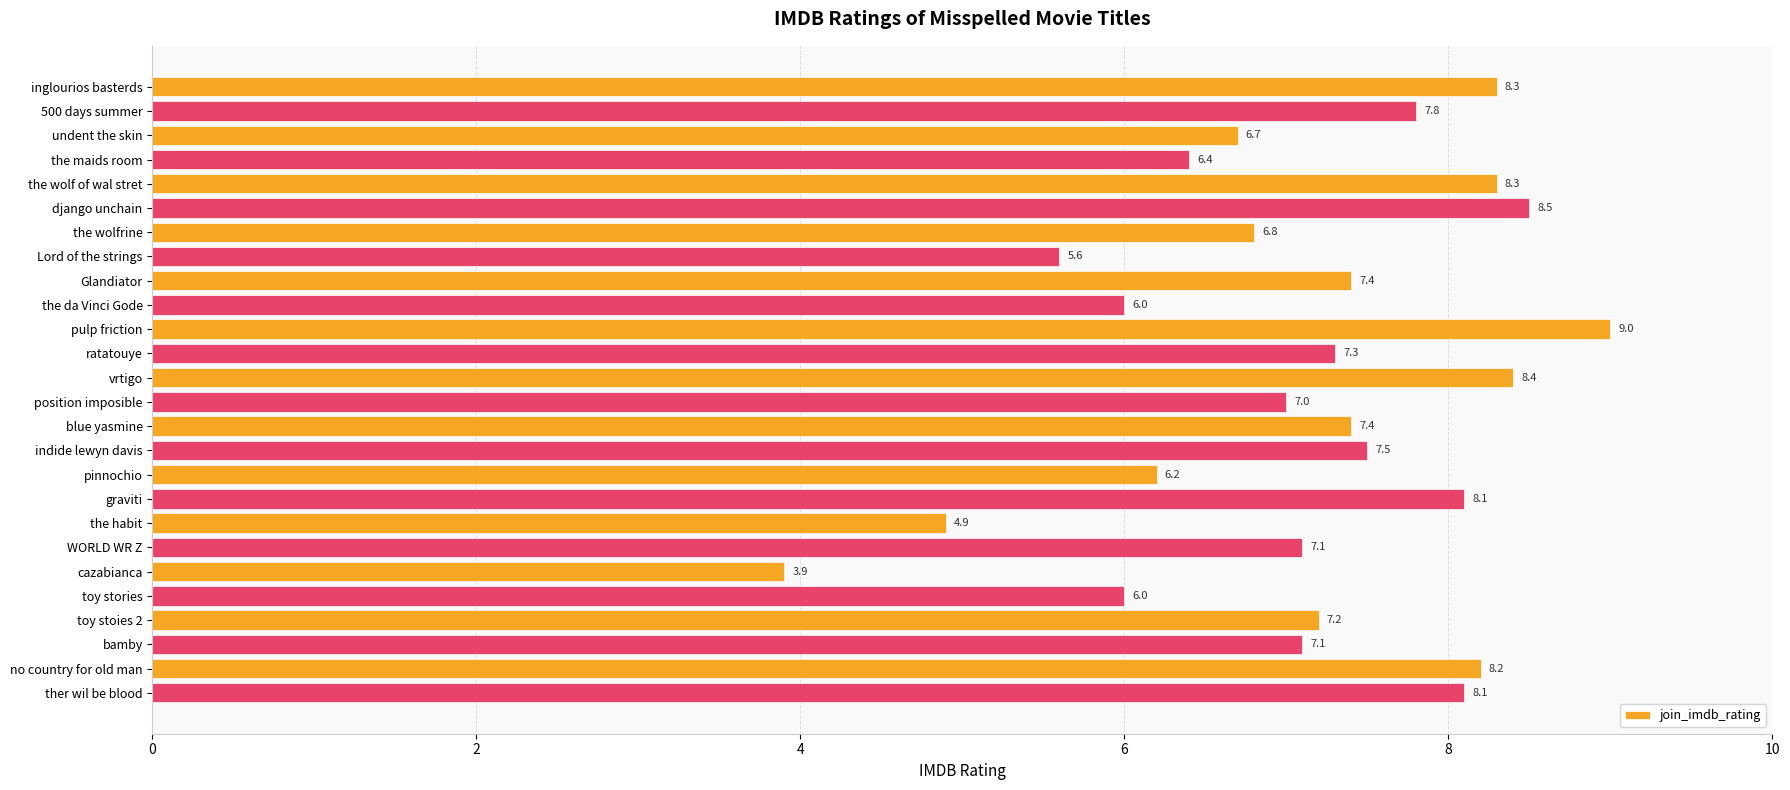

The value at cazabianca is 1.7. True or false?

False